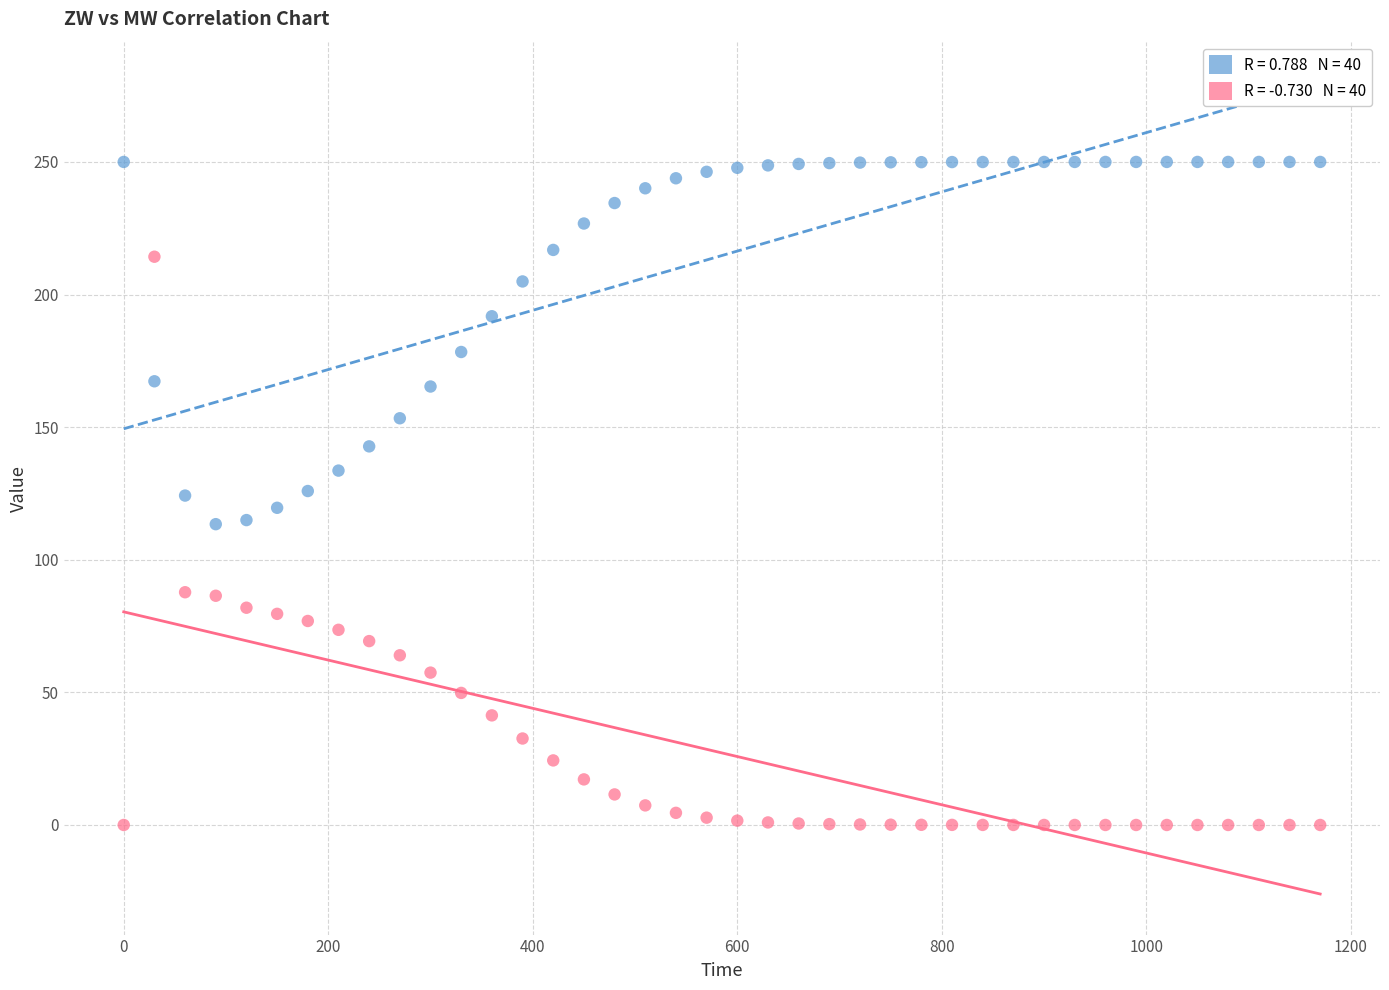

Across all data points, what is the range of Y values (max minus min)?

250.0